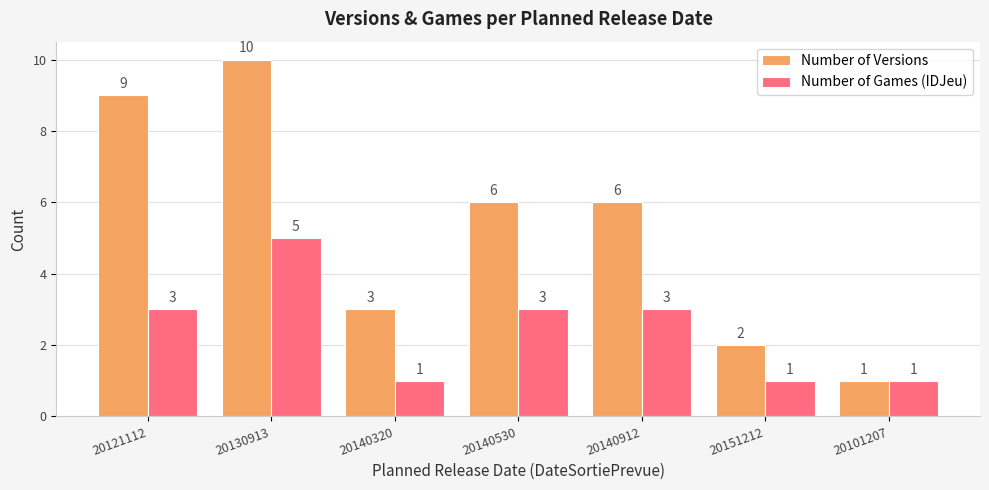

True or false: Number of Versions has a value of 9 at 20121112.

True